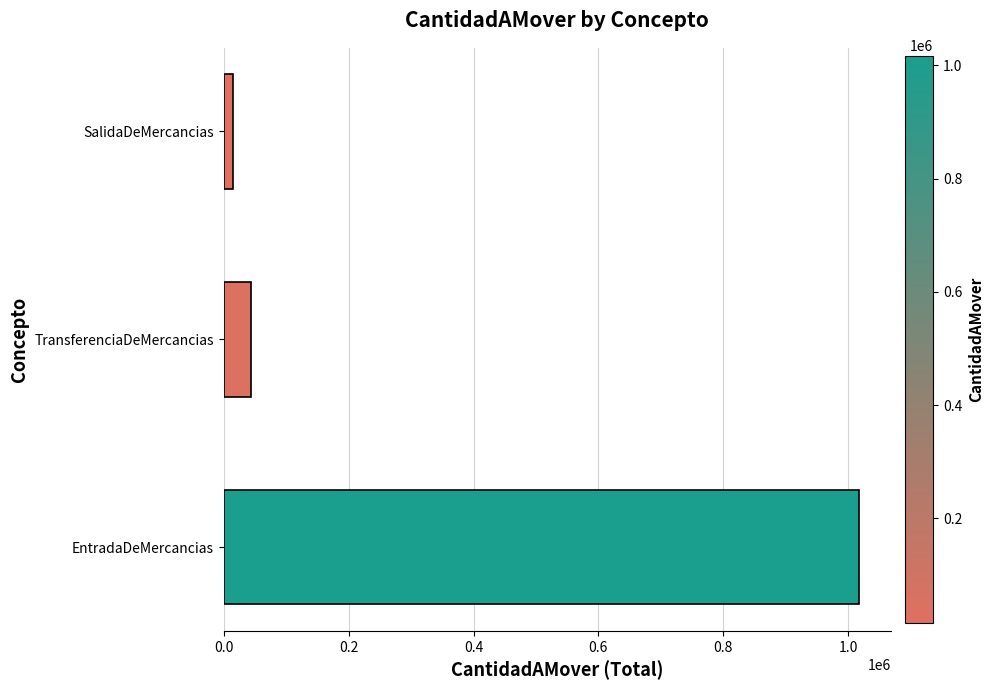

Rank the categories by value from lowest to highest.

SalidaDeMercancias, TransferenciaDeMercancias, EntradaDeMercancias